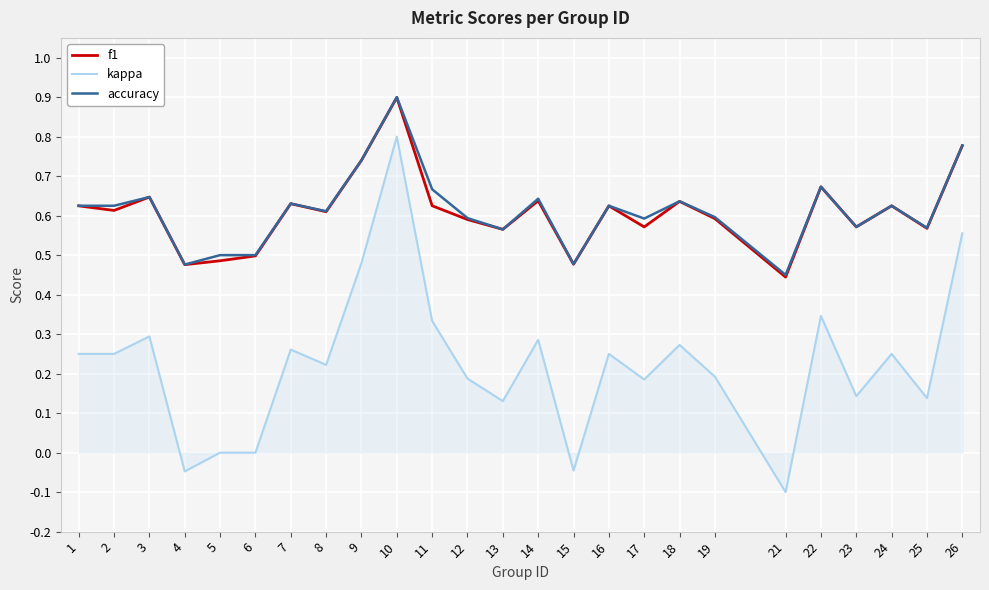

True or false: kappa has a value of 0.5 at 3.

False